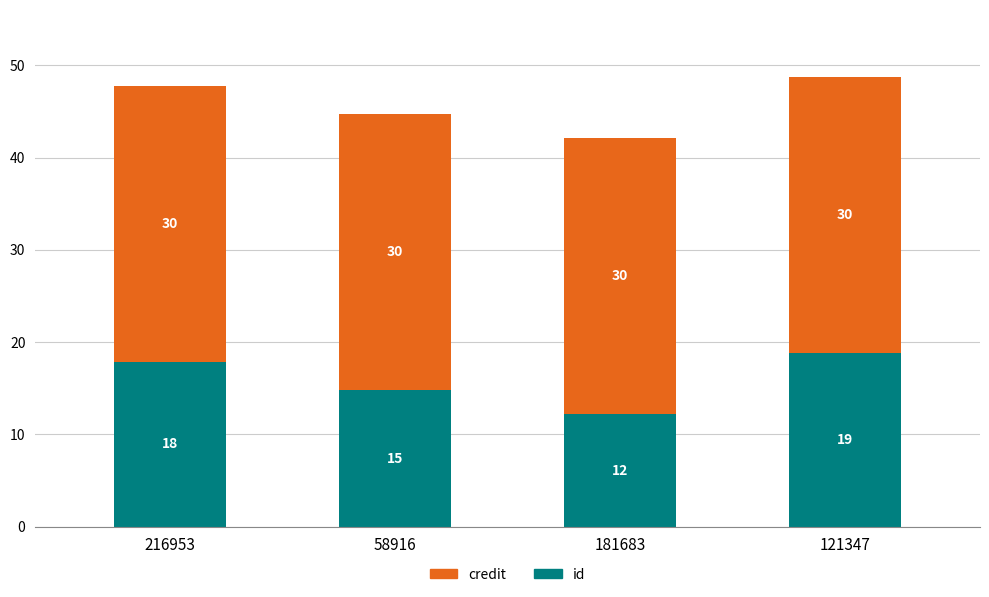

At which category is the sum across all series the highest?

121347